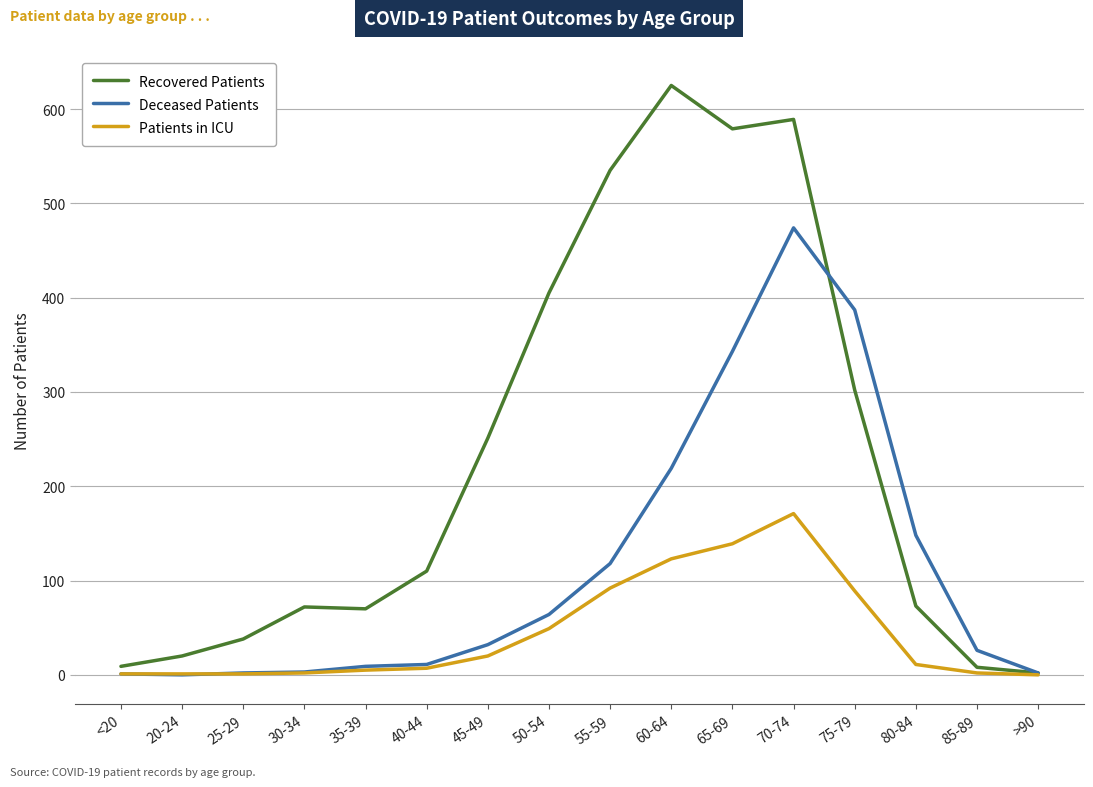

At how many categories does at least one series exceed 310?

6